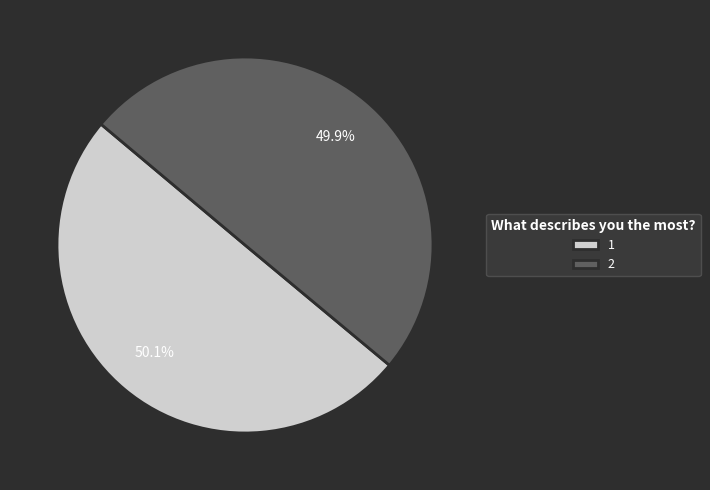

To the nearest percent, what percentage of the pie is 1?

50%